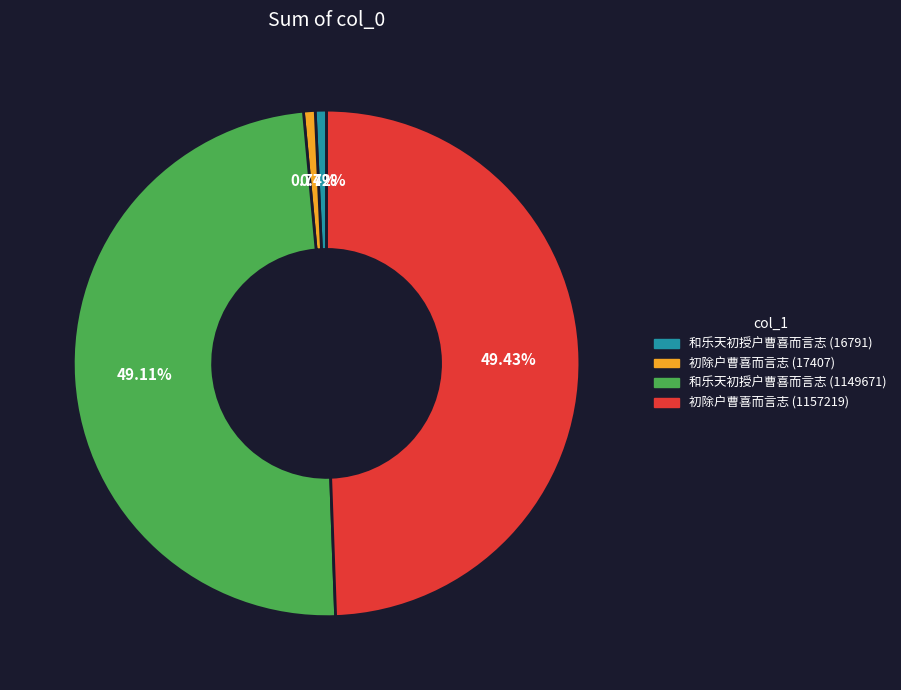

How many slices are in this pie chart?

4